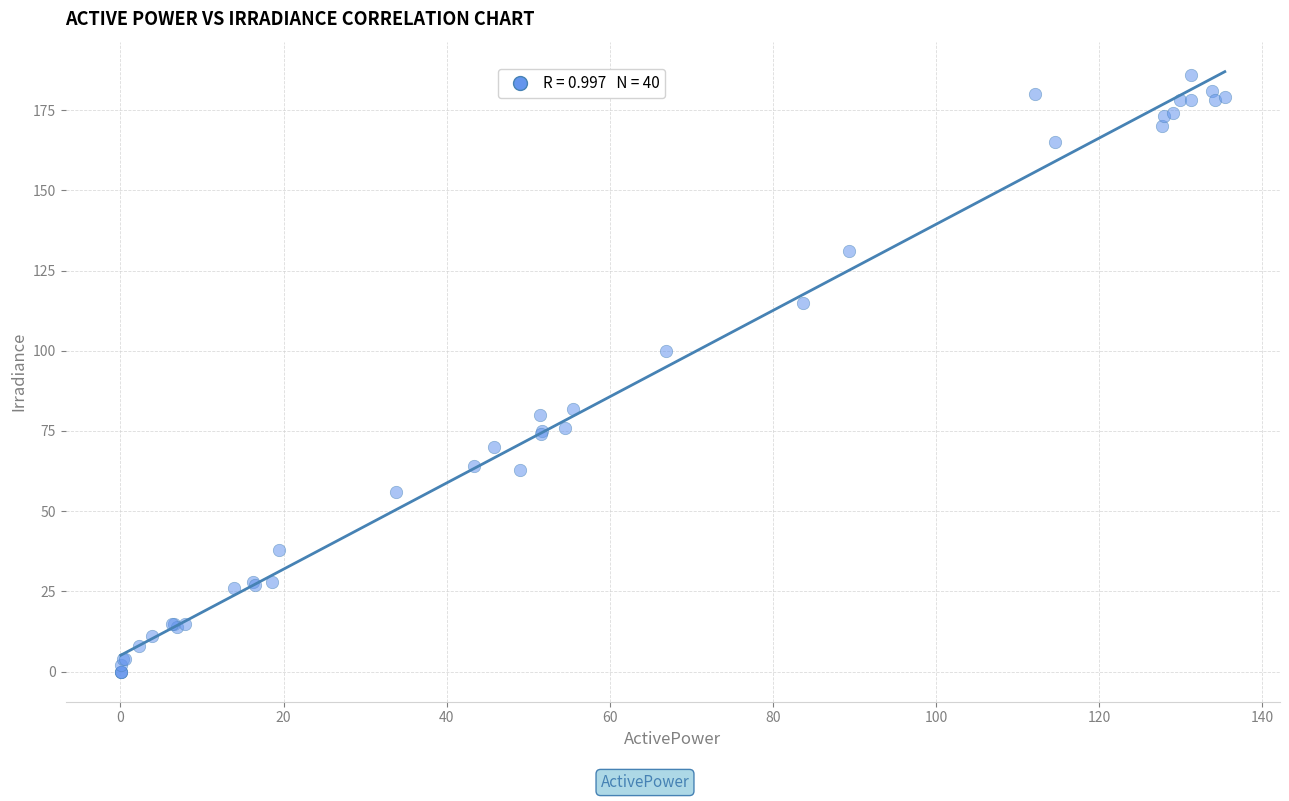

What Y value in the scatter plot is closest to 93?

100